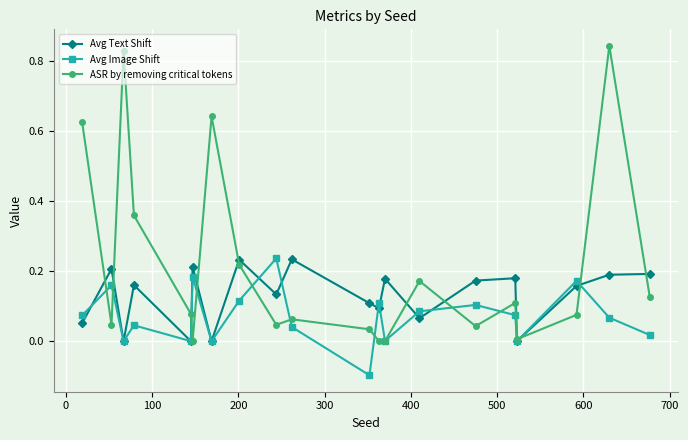

Which series has the largest range (max minus min)?

ASR by removing critical tokens